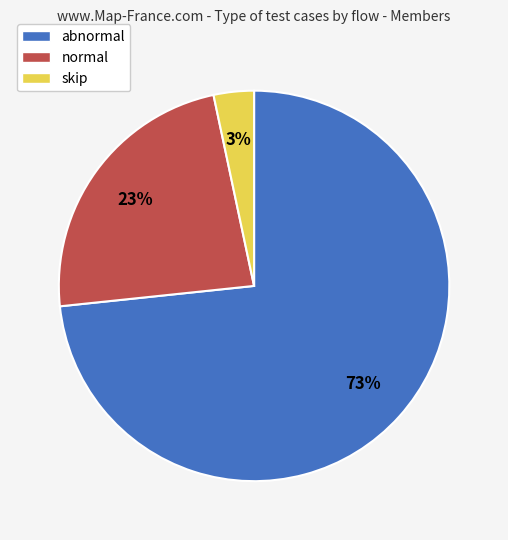

To the nearest percent, what percentage of the pie is skip?

3%